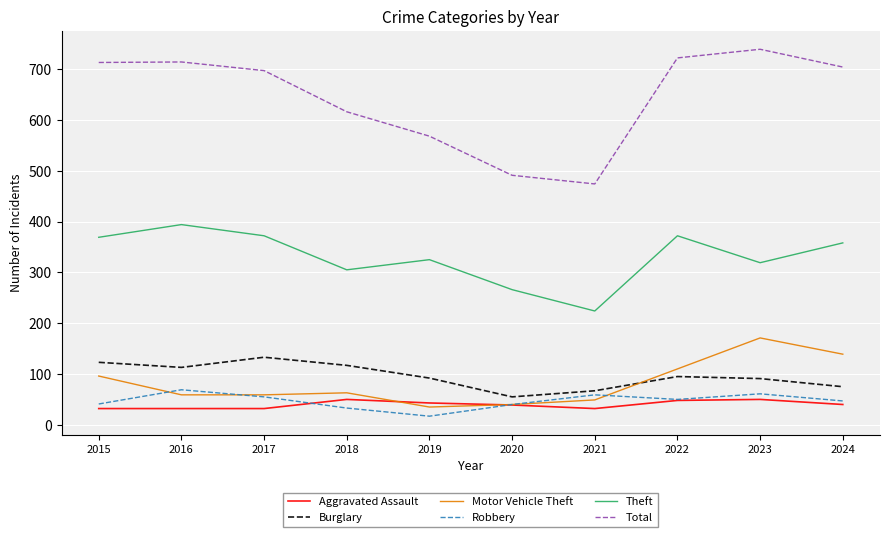

What value does the Motor Vehicle Theft series have at 2017?

59